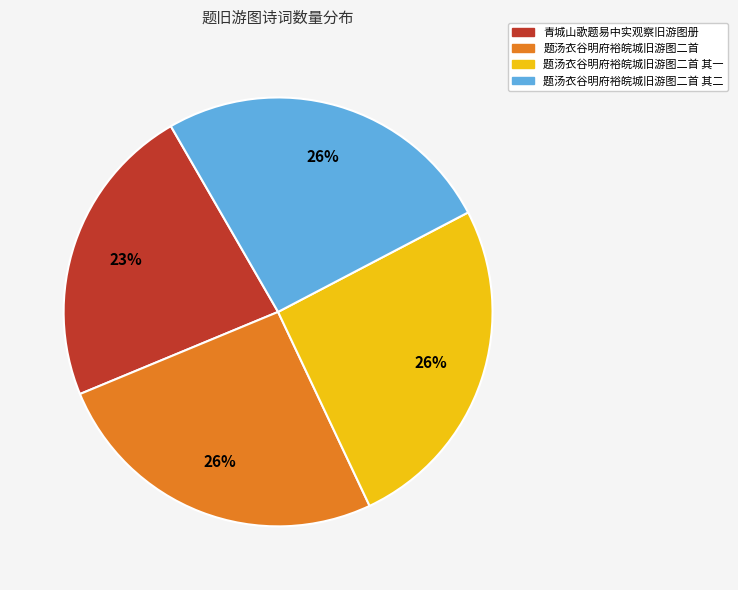

Is there a majority slice in this chart?

No